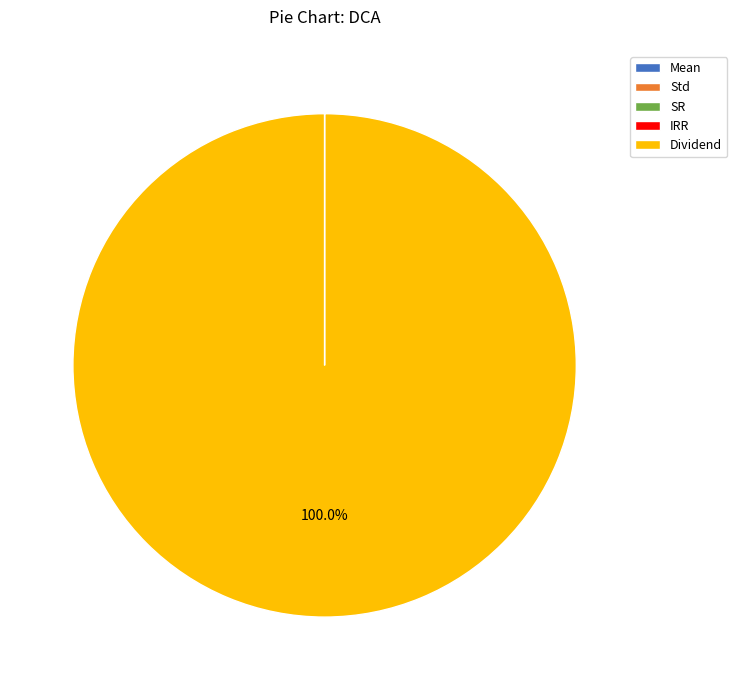

What is the largest slice in the pie chart?

Dividend